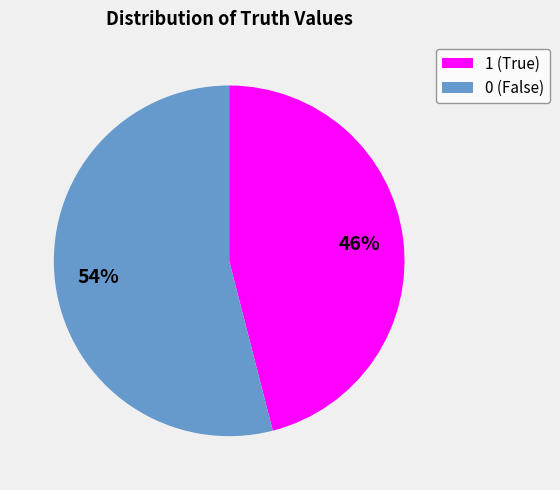

Does 1 account for over 50% of the chart?

No